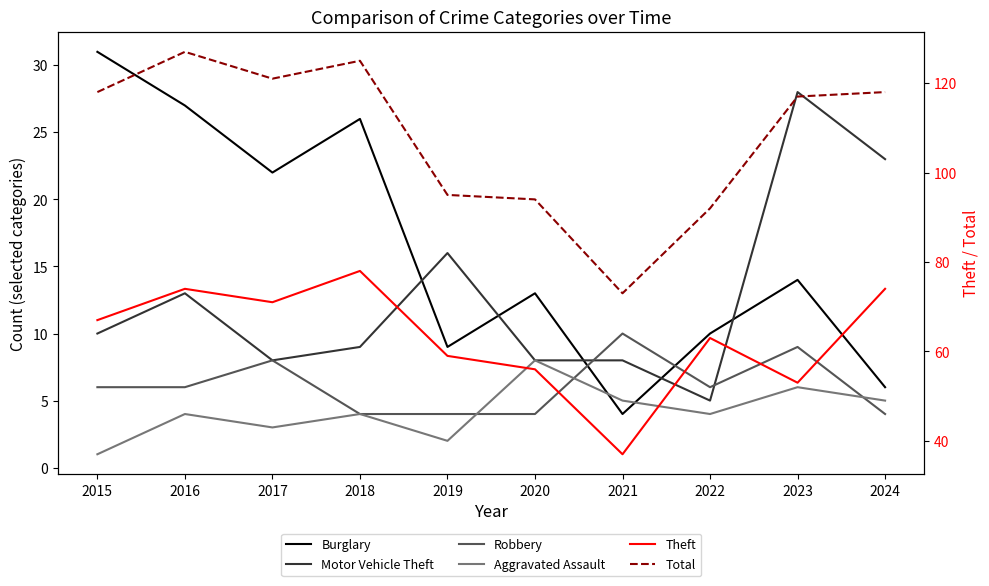

In Robbery, how many points are lower than both neighbors (excluding endpoints)?

1